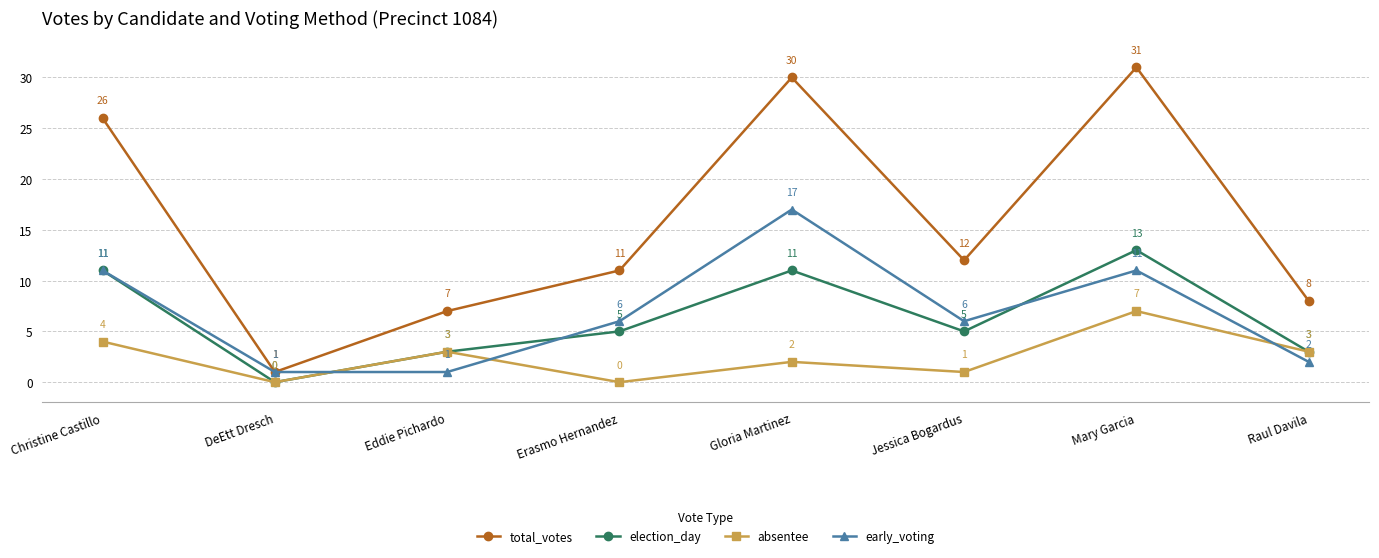

Which series ends up on top after the final intersection of absentee and early_voting?

absentee